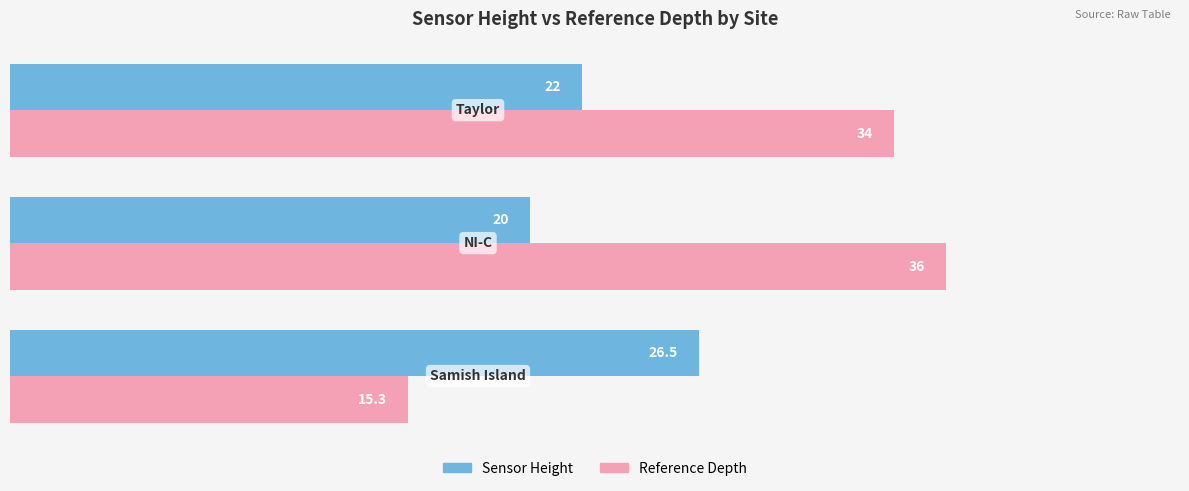

What is the maximum value shown in the chart?

36.0